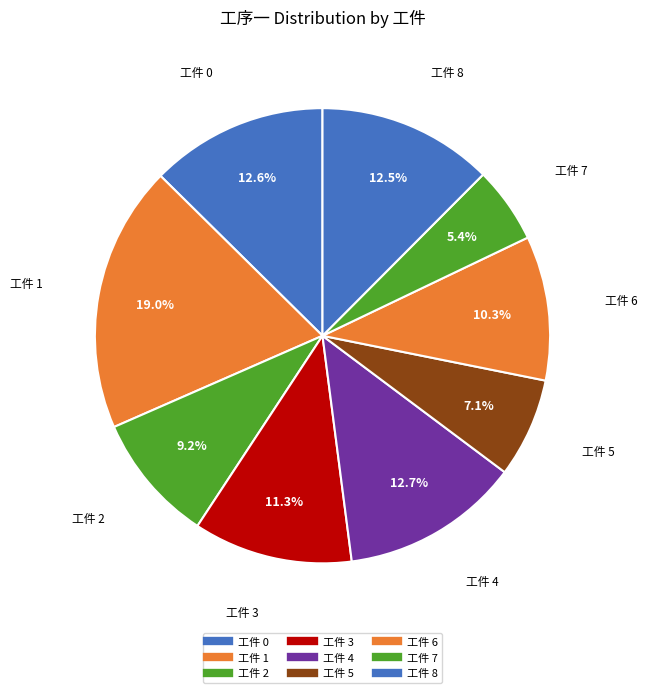

Which slice is the smallest?

7